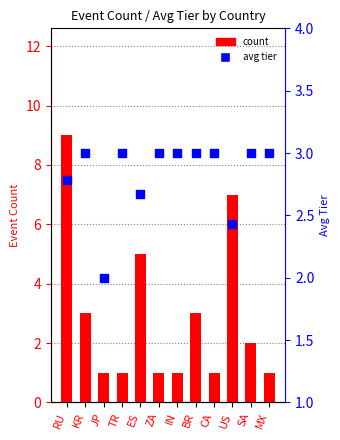

Which series has the widest spread of Y values?

count